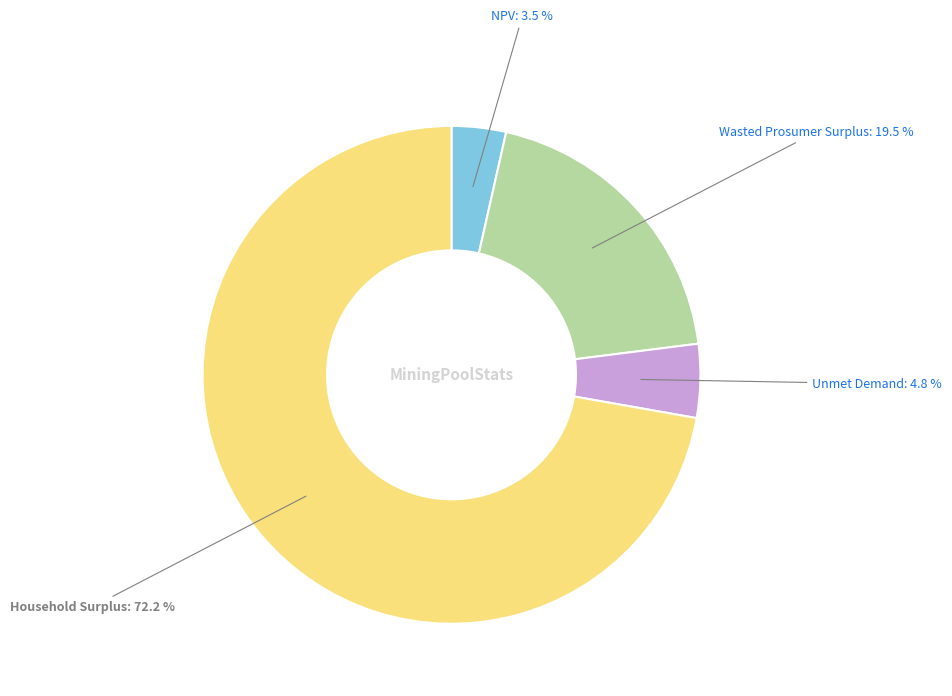

Is the sum of Wasted Prosumer Surplus and Unmet Demand greater than half?

No